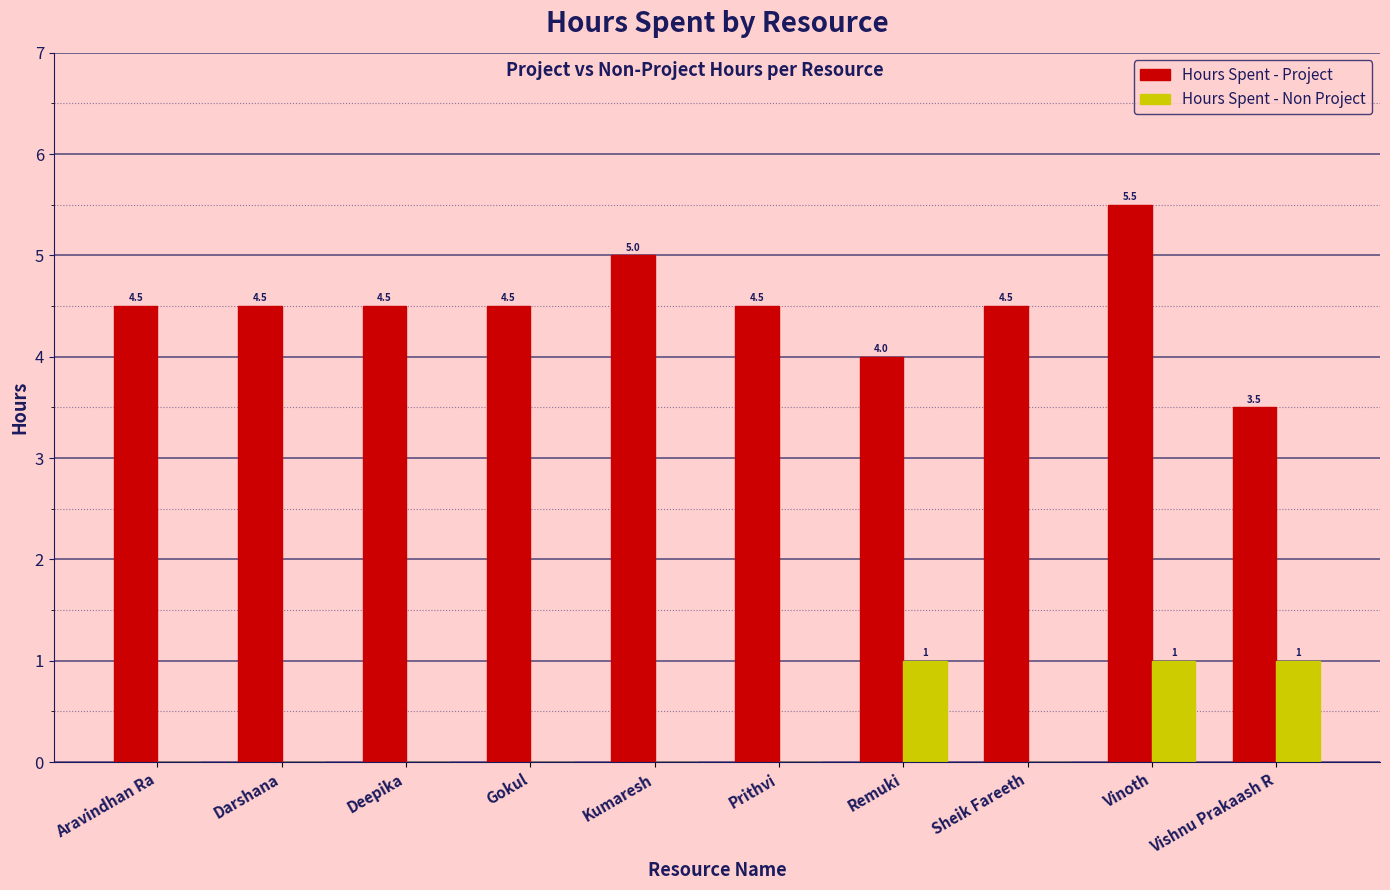

True or false: Hours Spent - Project has a value of 2.3 at Darshana.

False